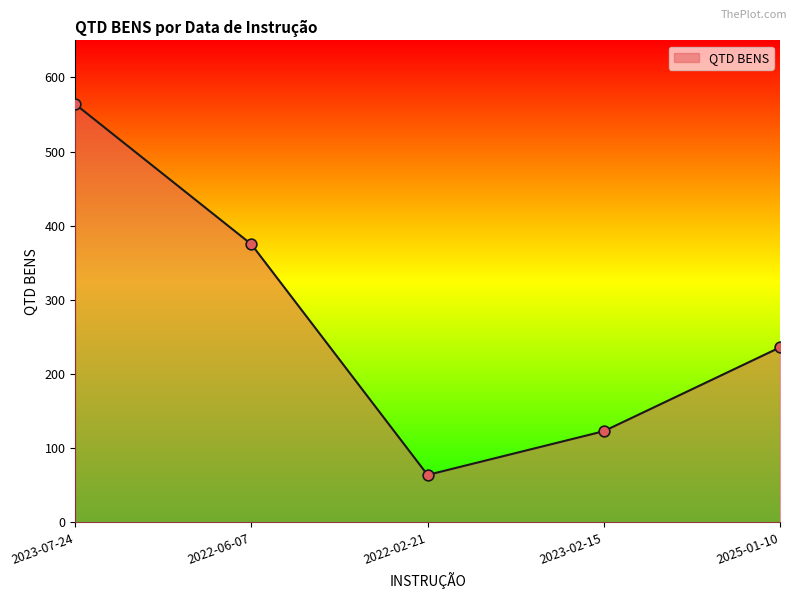

What is the change in value from 2022-06-07 to 2025-01-10?

-139